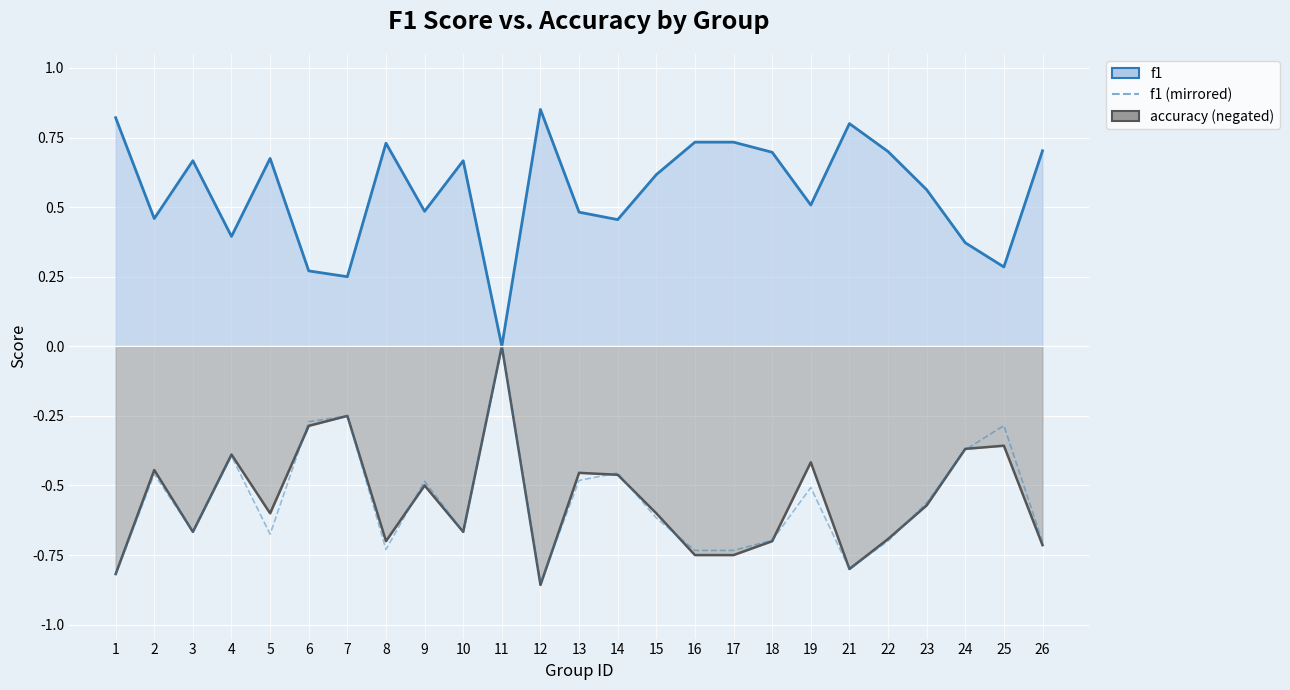

True or false: f1 and f1 (mirrored) intersect in this chart.

False